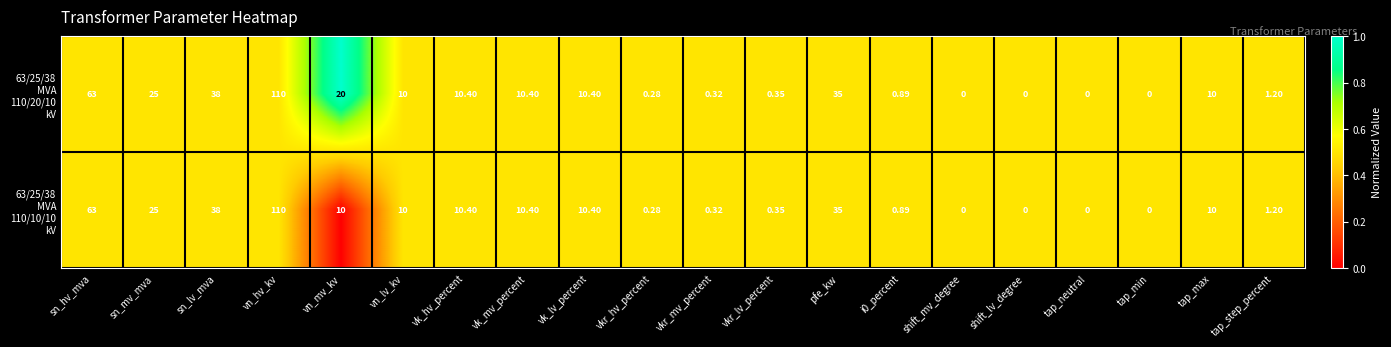

At which category is the sum across all series the highest?

vn_hv_kv